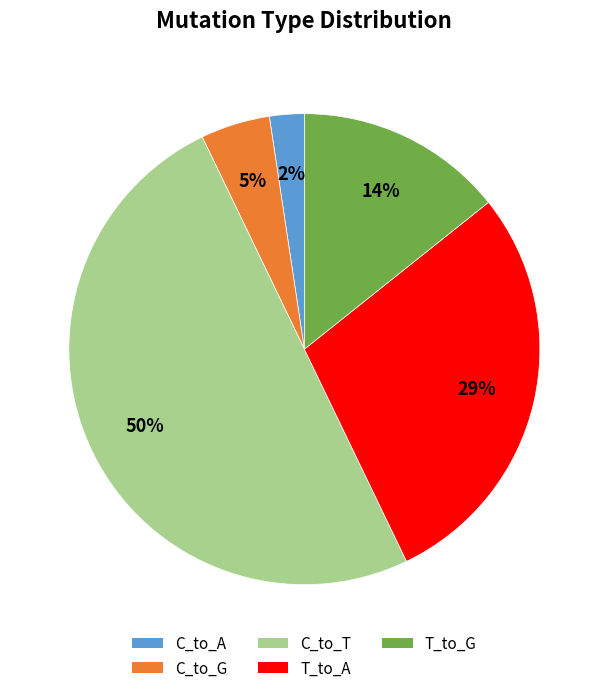

Combined, do C_to_A and T_to_G account for over 50%?

No